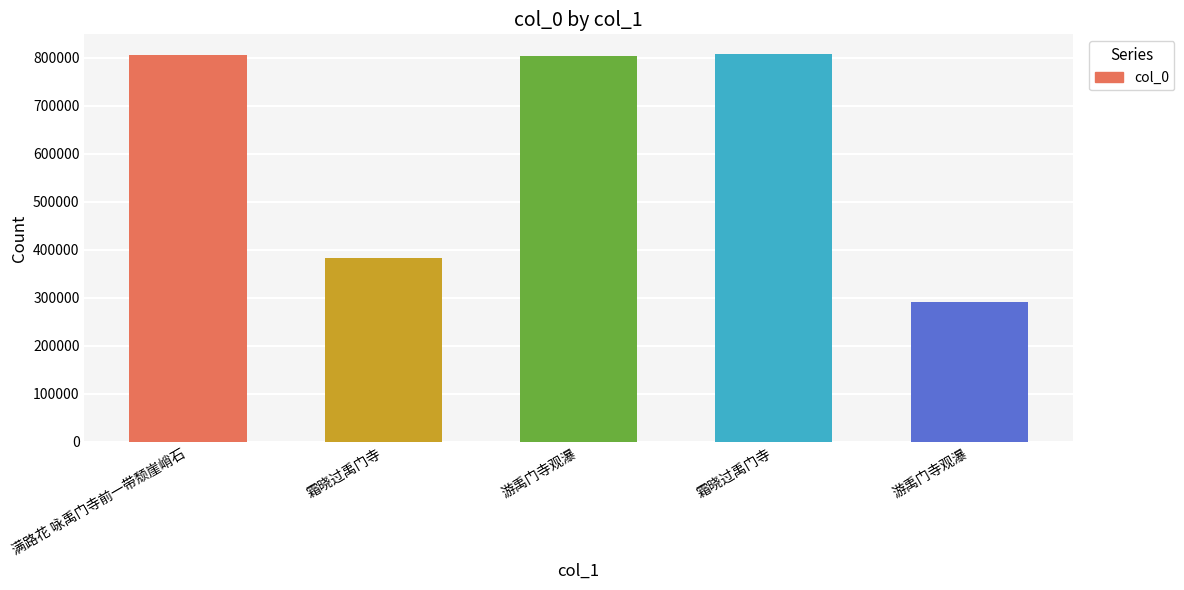

What is the change in value from 游禹门寺观瀑 to 游禹门寺观瀑?

-514281